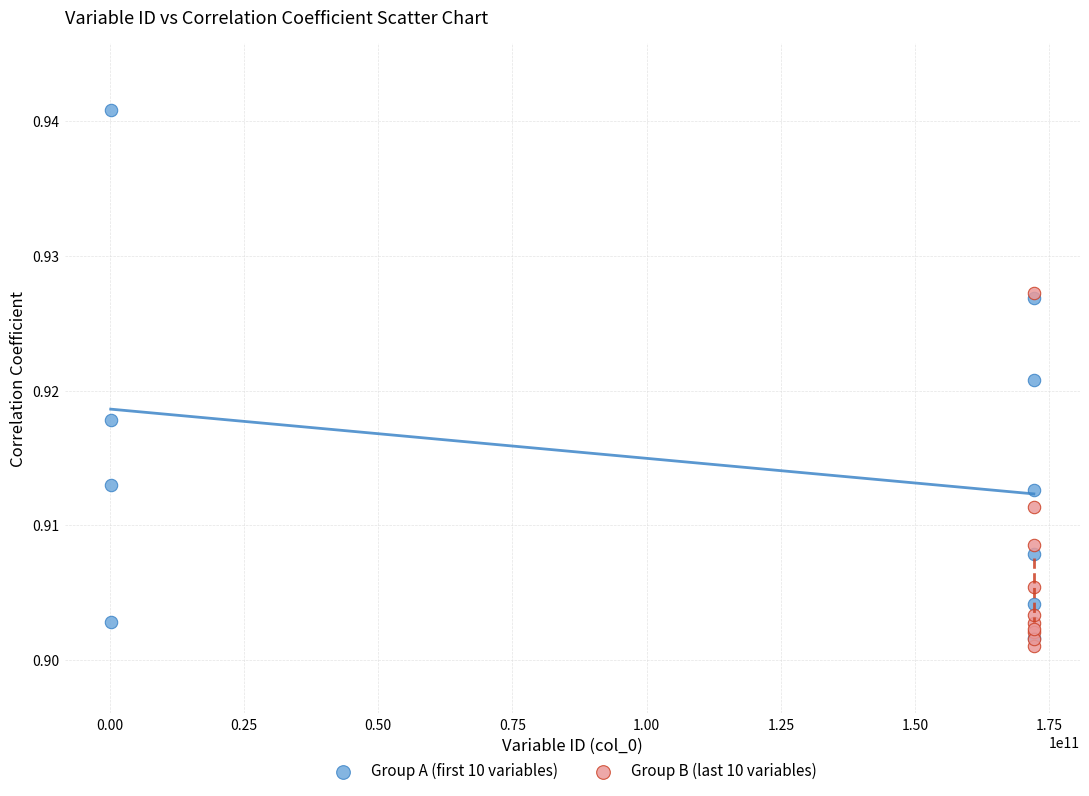

Which series has the widest spread of Y values?

Group A (first 10 variables)